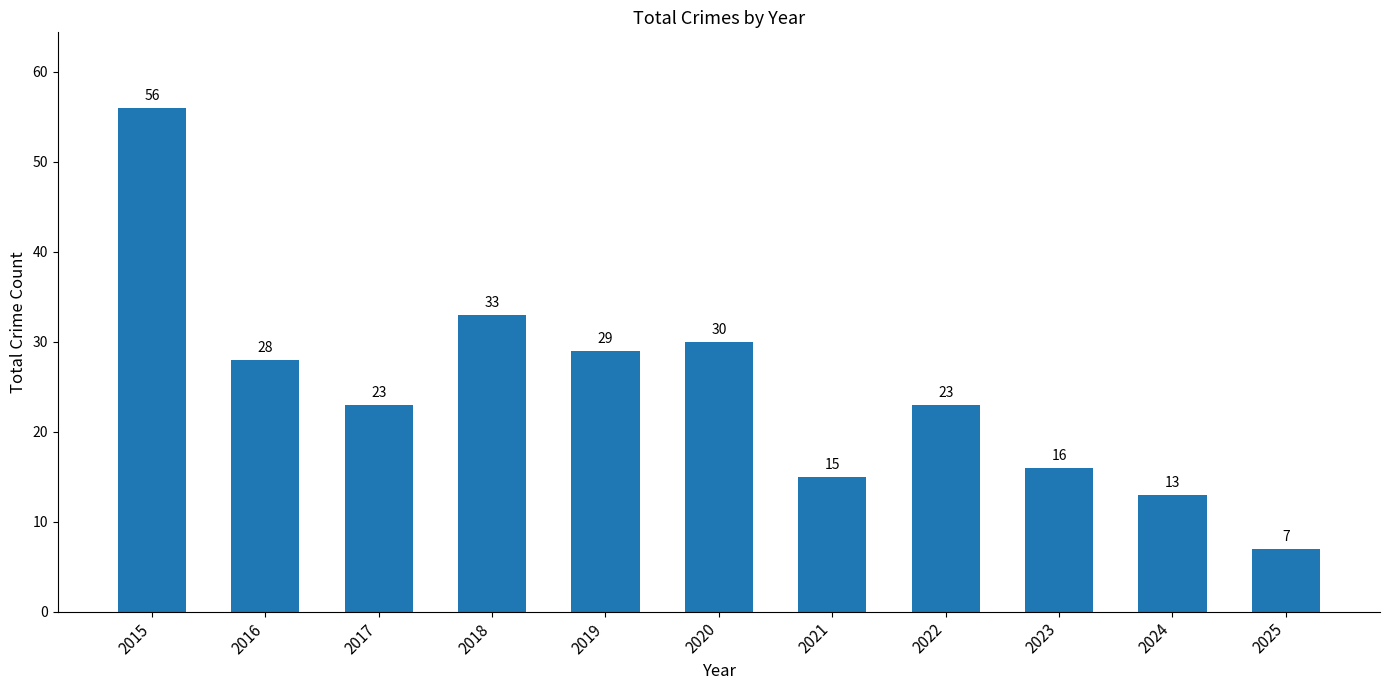

Which has a higher value, 2020 or 2018?

2018